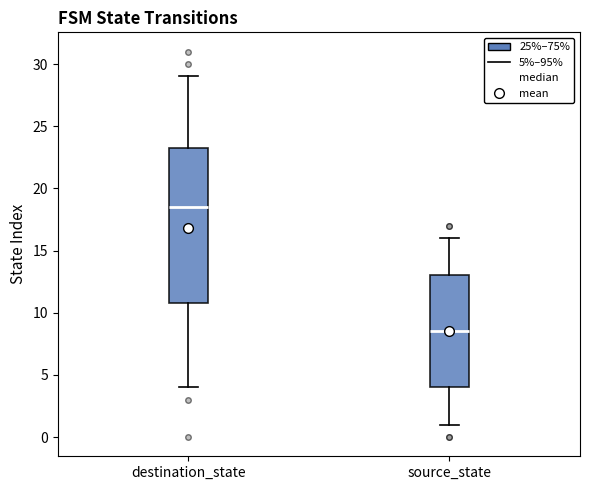

Where does the lower whisker of the box for source_state end on the y-axis? The values are not printed on the chart, so give them approximately, as read against the axis.

1.0